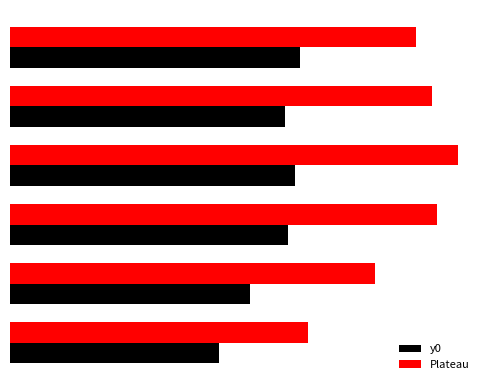

What is the sum of all y0 values?

3.0